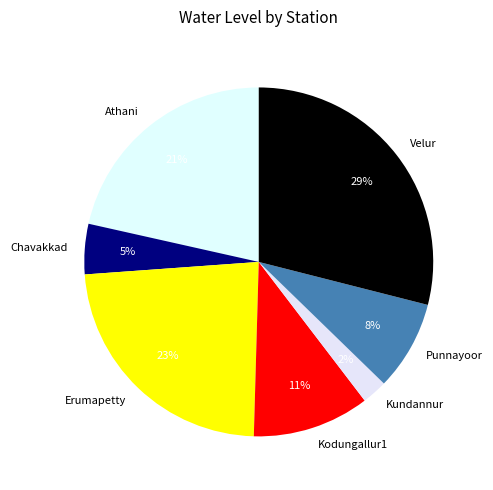

Which category has the smallest portion of the pie?

Kundannur